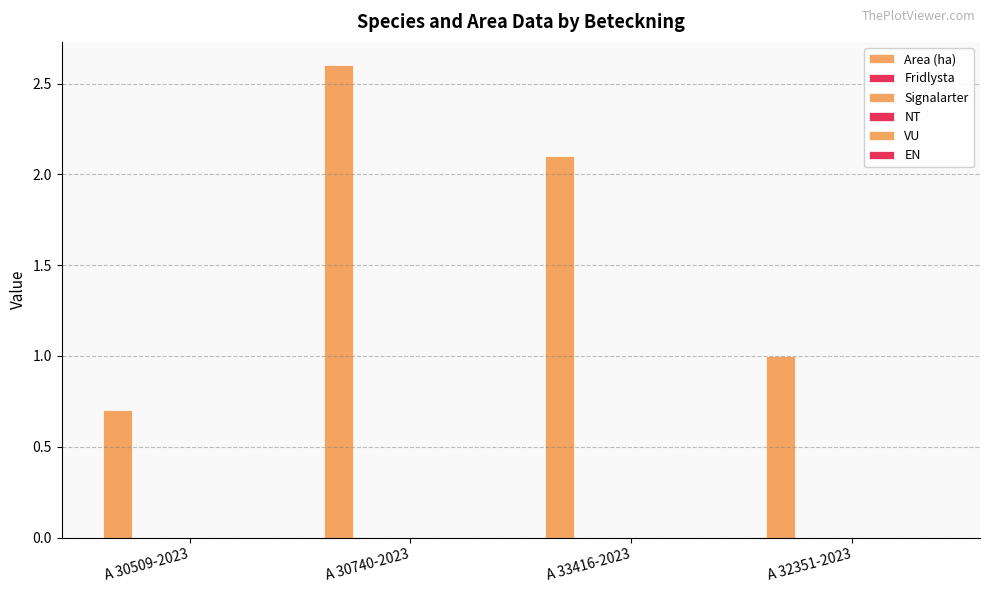

How many values are below 2?

2